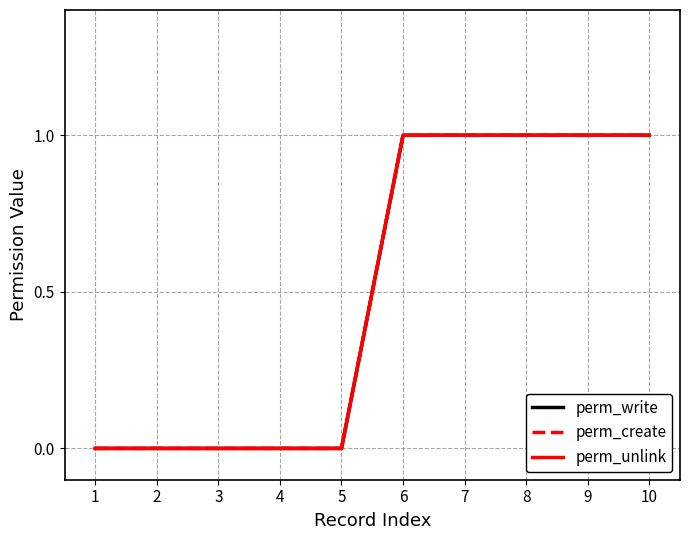

Does the chart display data point markers on the line(s)?

No